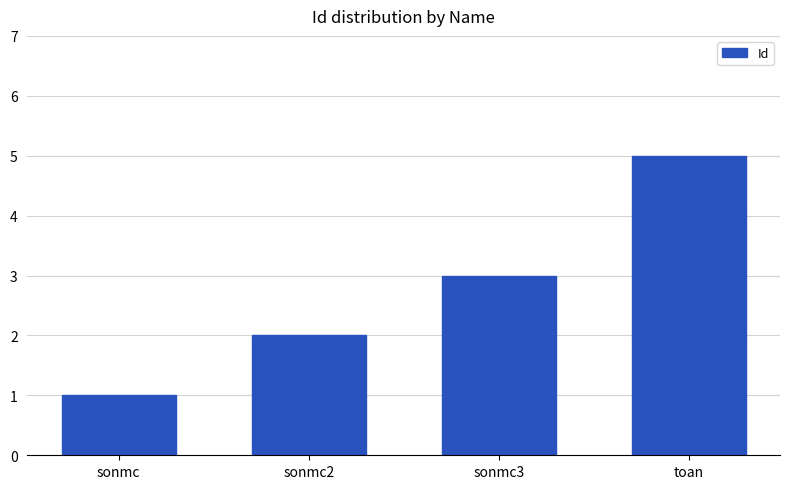

Rank the categories by value from lowest to highest.

sonmc, sonmc2, sonmc3, toan